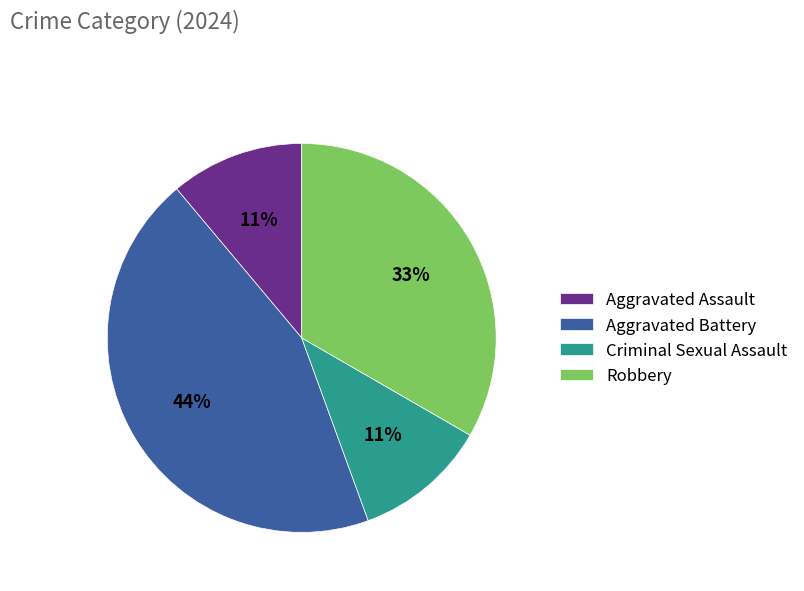

To the nearest percent, what is the average slice percentage?

25%